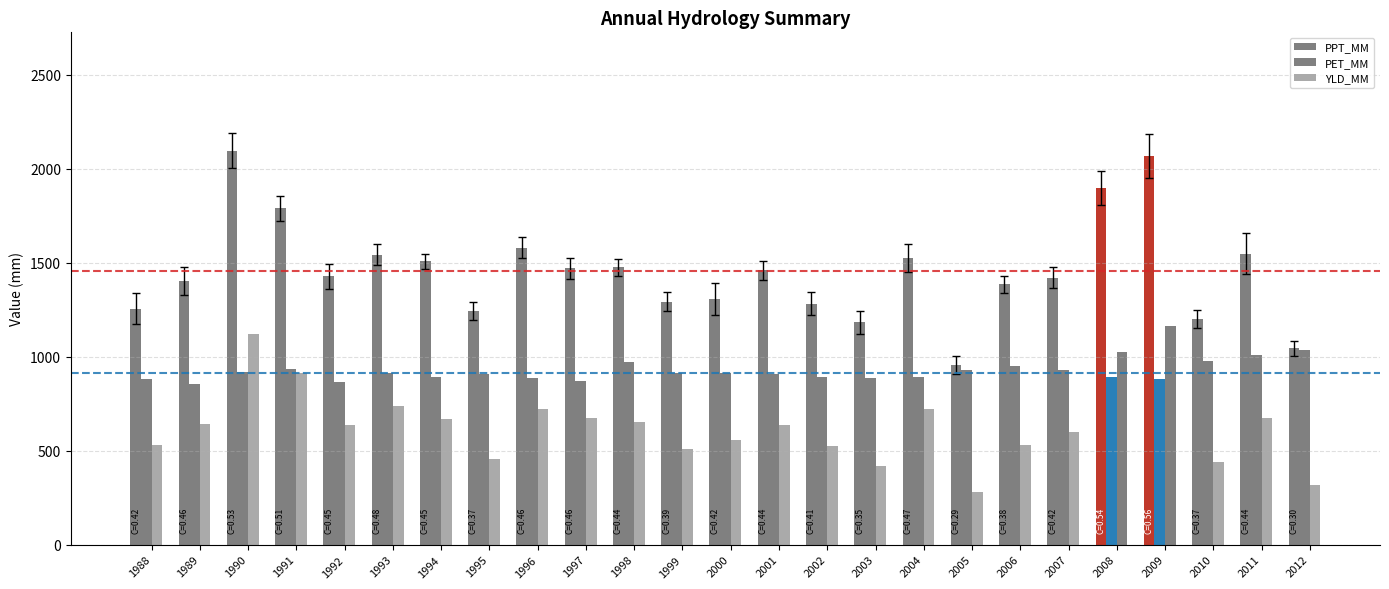

How many values in the PET_MM series exceed 910?

13